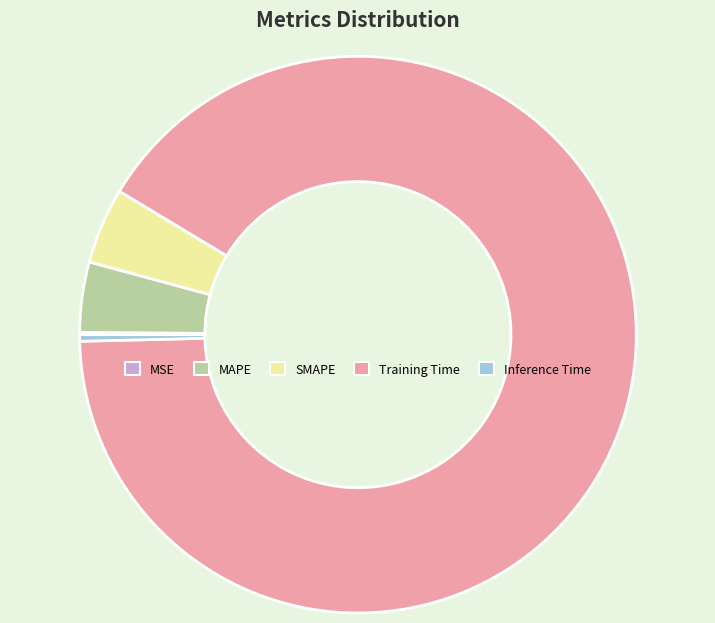

Is Training Time the majority of the pie?

Yes